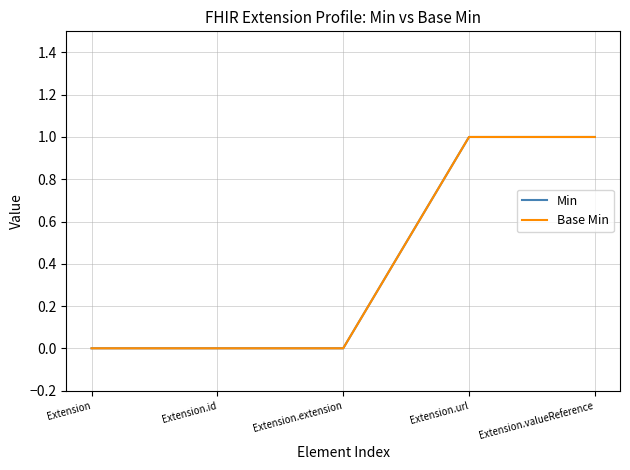

What value does the Min series have at Extension.url?

1